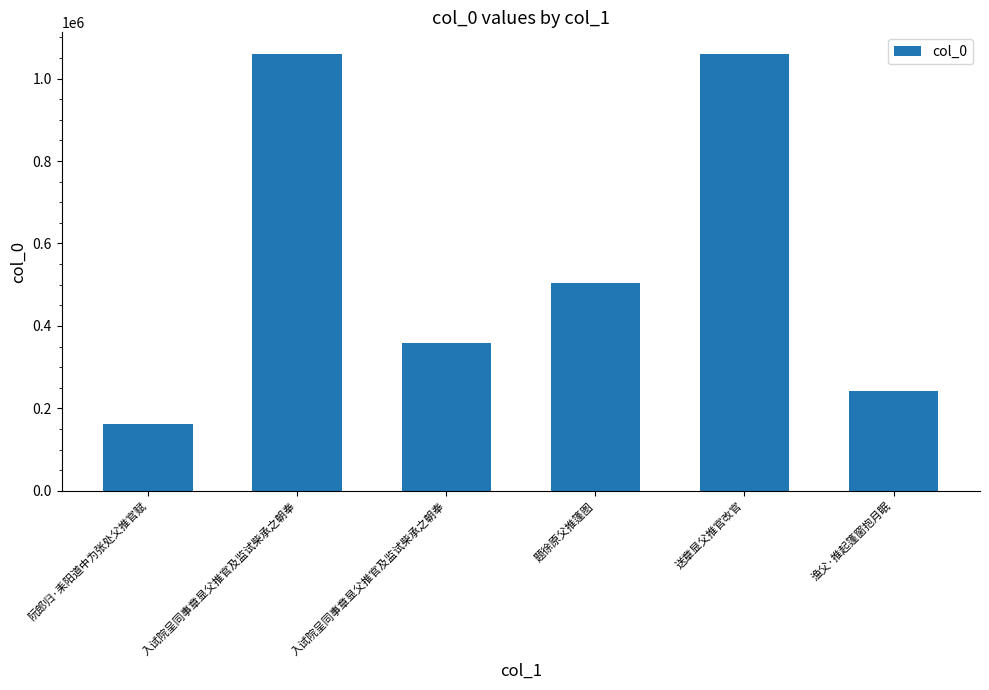

Are the bars horizontal?

No